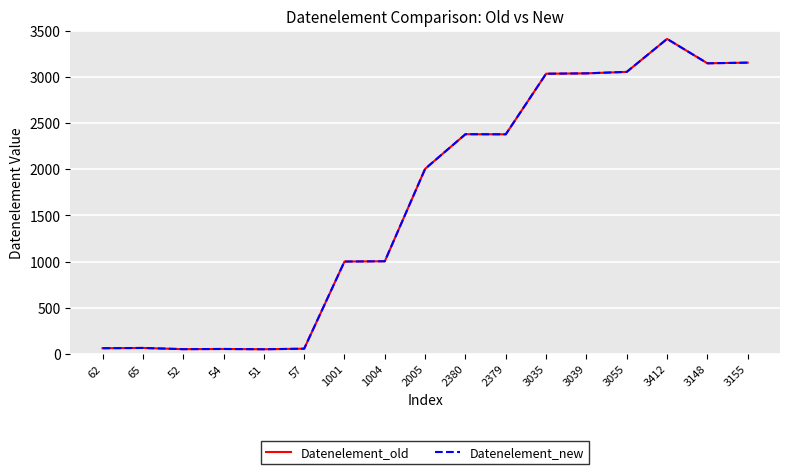

Does the chart display data point markers on the line(s)?

No